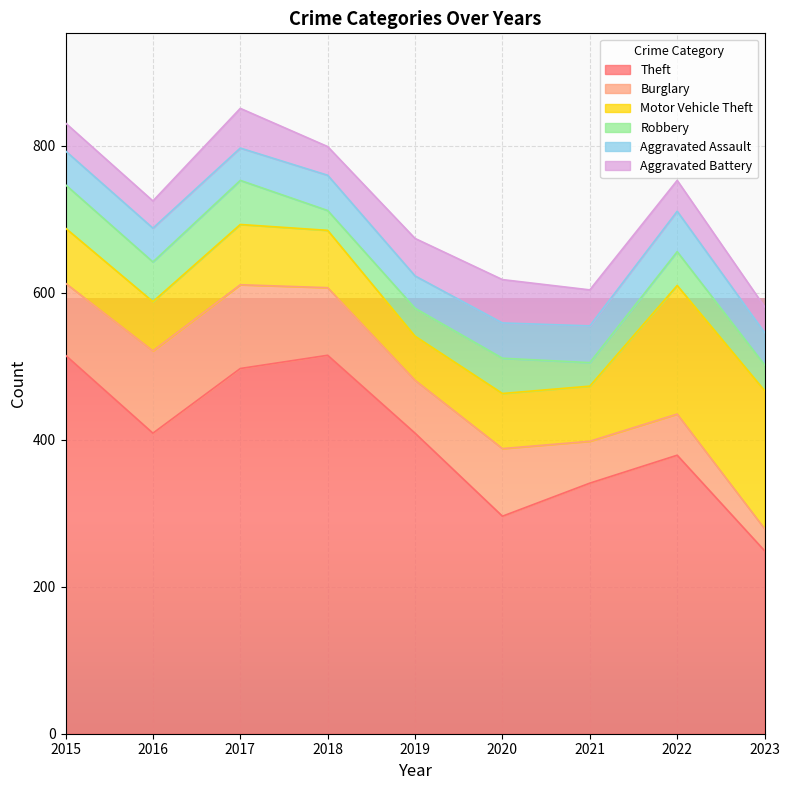

What is the highest value of the Motor Vehicle Theft series?

188